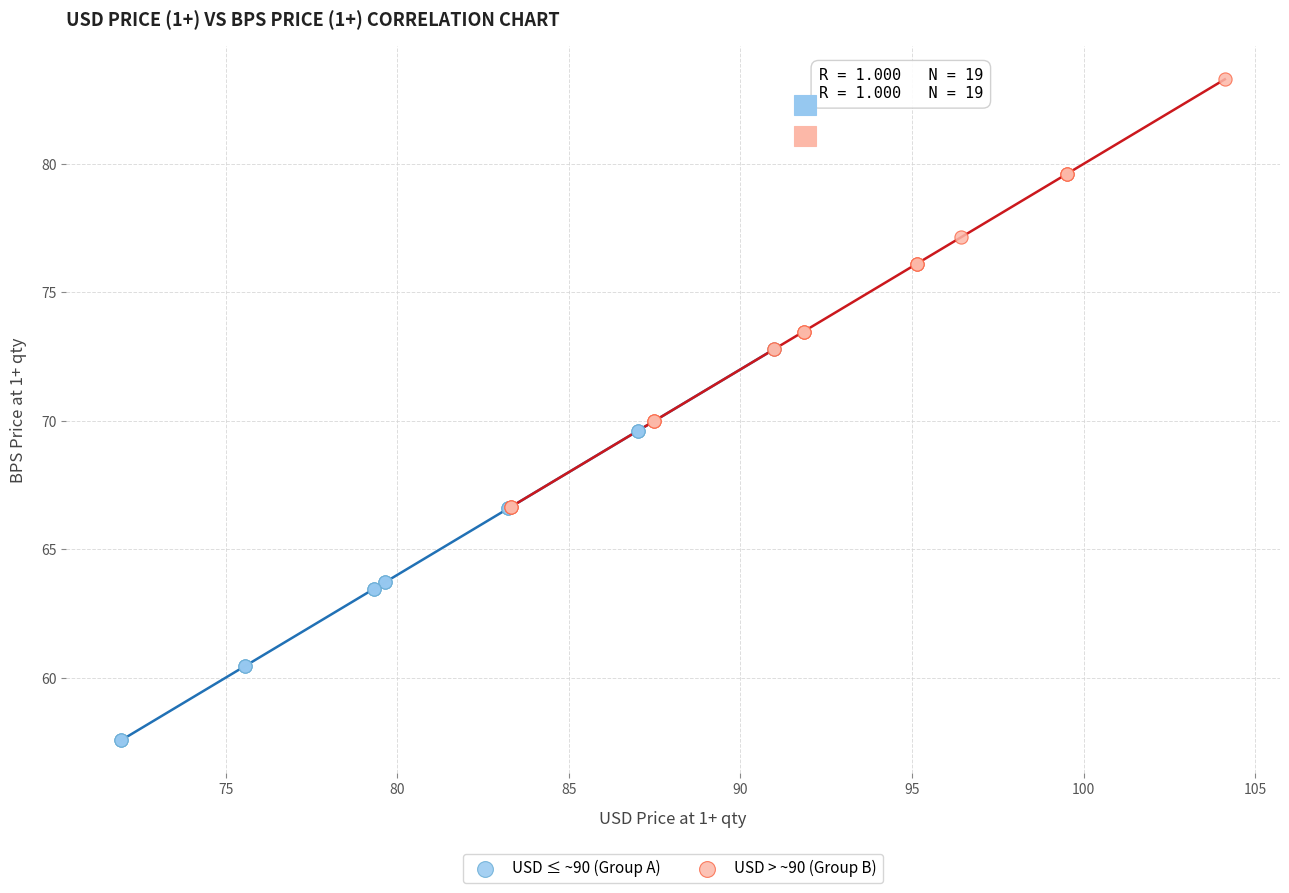

Which series contains the highest Y value?

USD > ~90 (Group B)